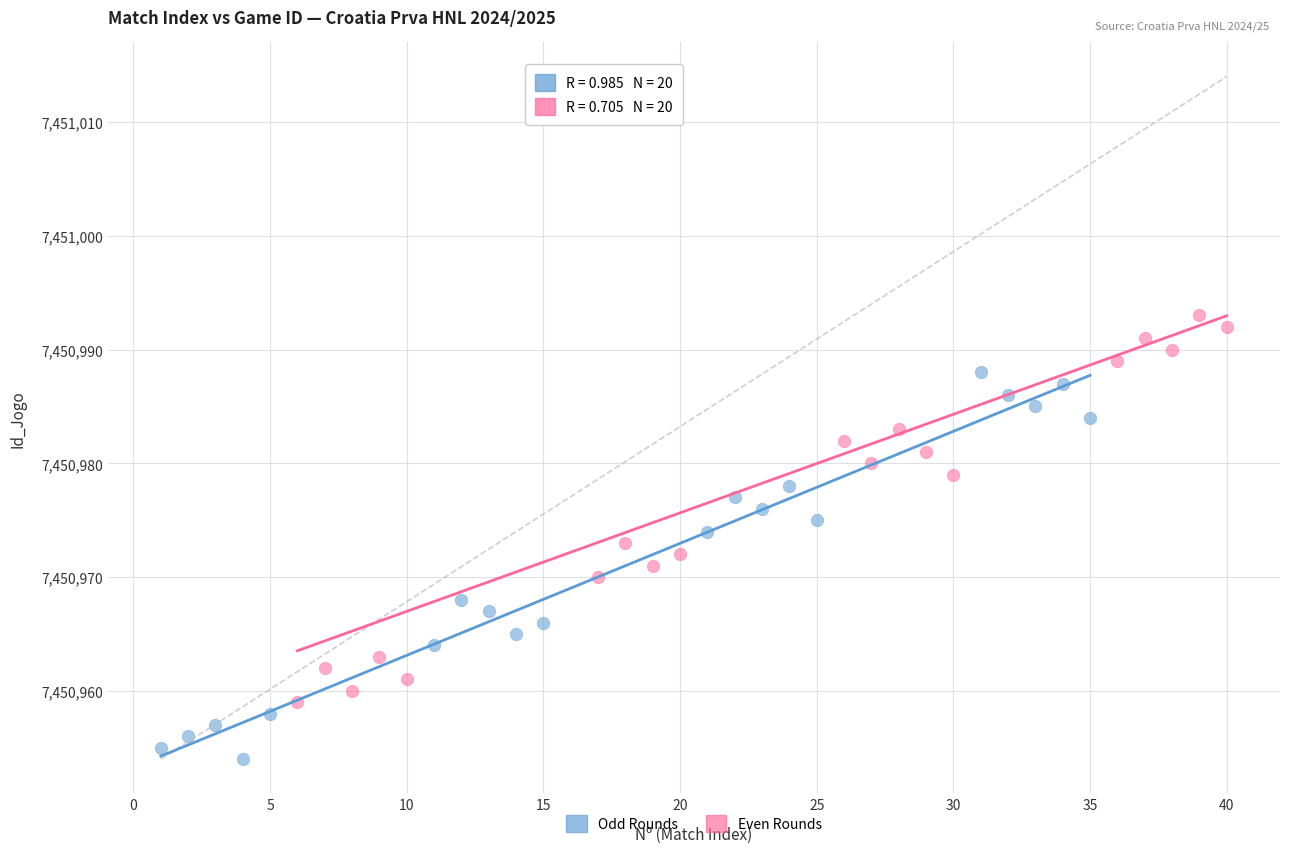

Which series has the widest spread of Y values?

Even Rounds